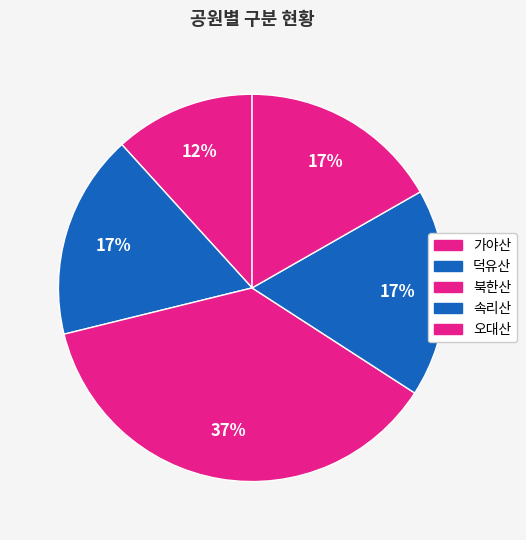

Is there a majority slice in this chart?

No